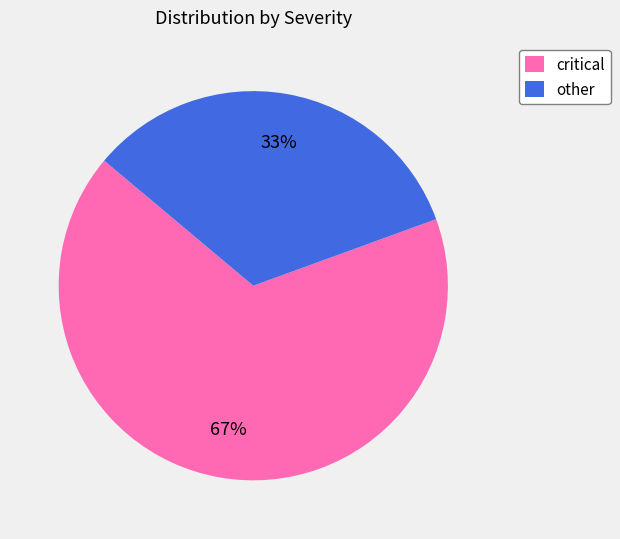

To the nearest percent, what is the combined percentage of other and critical?

100%